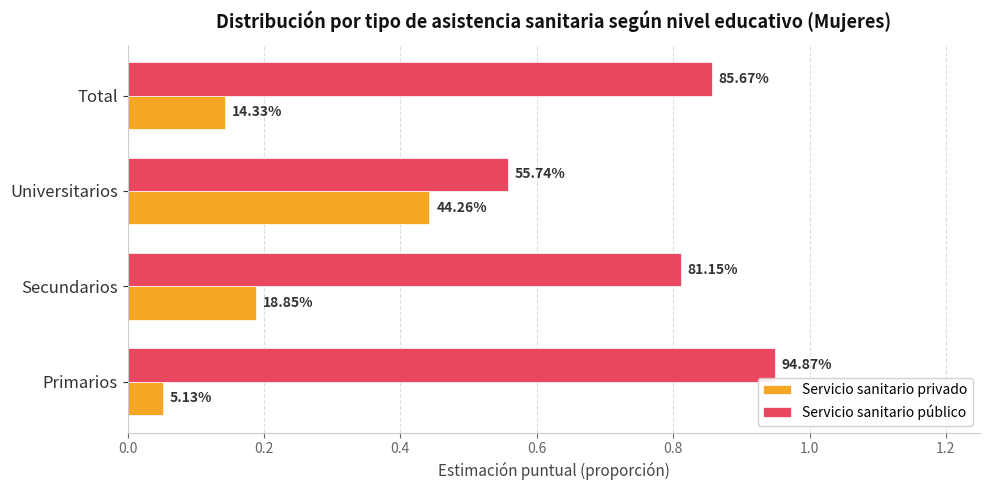

What are all the series names shown in the legend?

Servicio sanitario privado, Servicio sanitario público